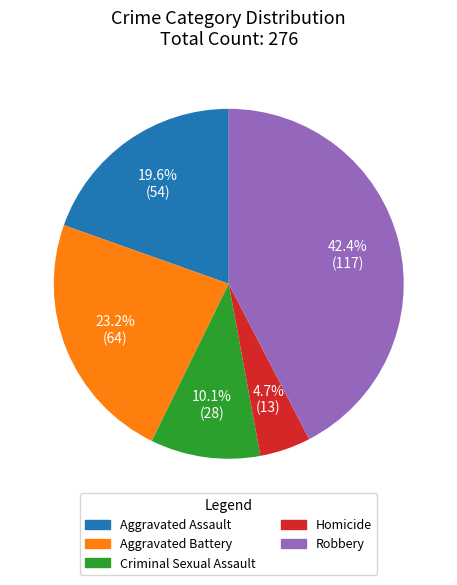

Is it true that Aggravated Battery is 33% of the pie?

False